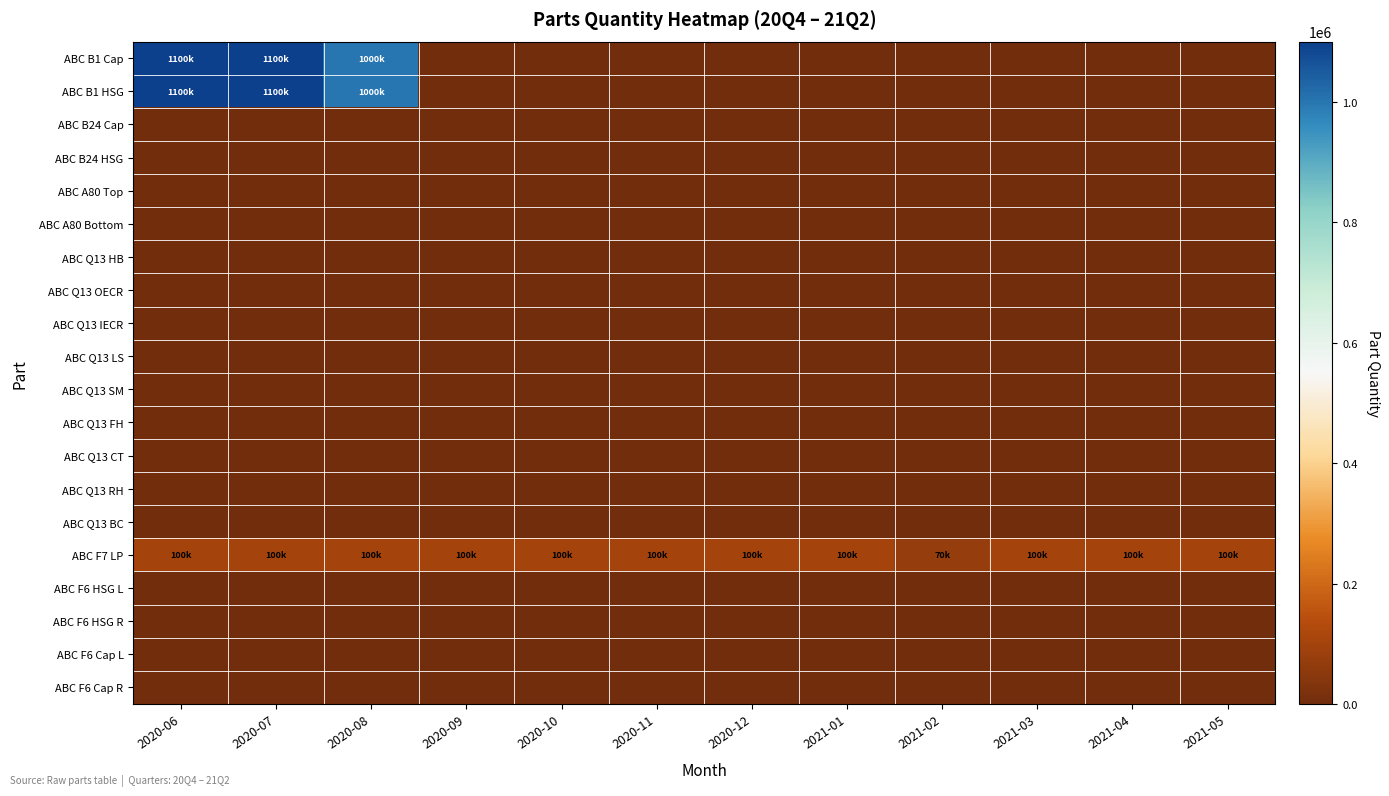

How many categories are shown in the chart?

12